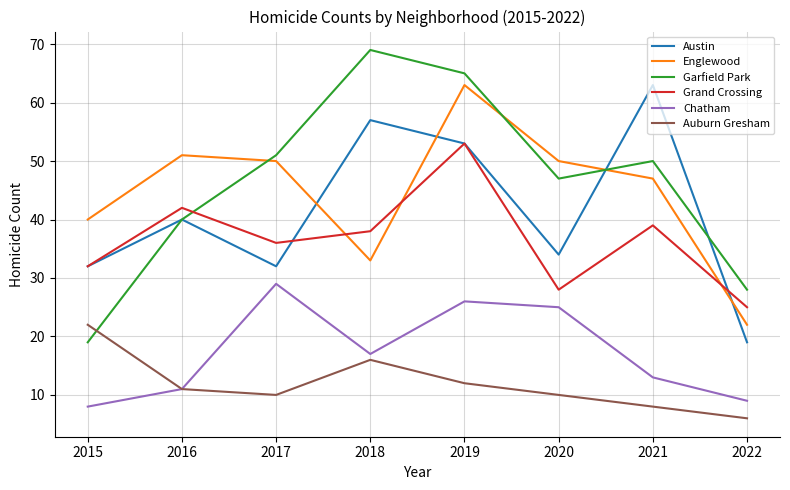

What are all the series names shown in the legend?

Austin, Englewood, Garfield Park, Grand Crossing, Chatham, Auburn Gresham